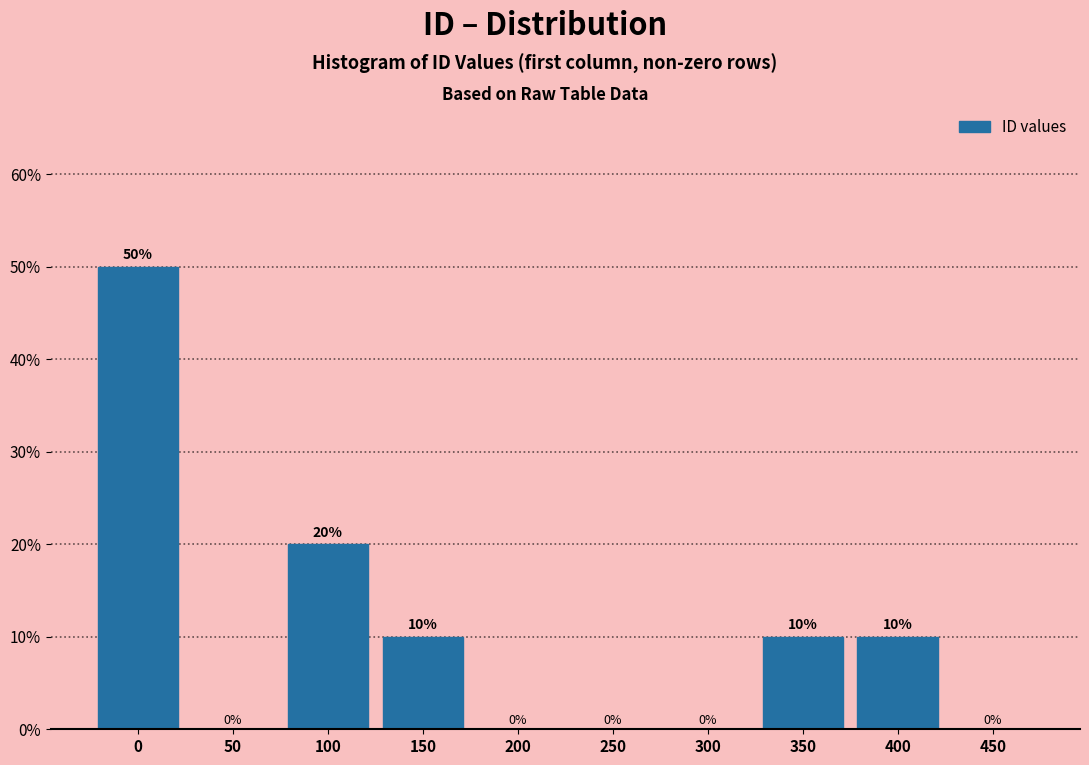

Approximately how many times larger is the value at 100 compared to 400?

2.0